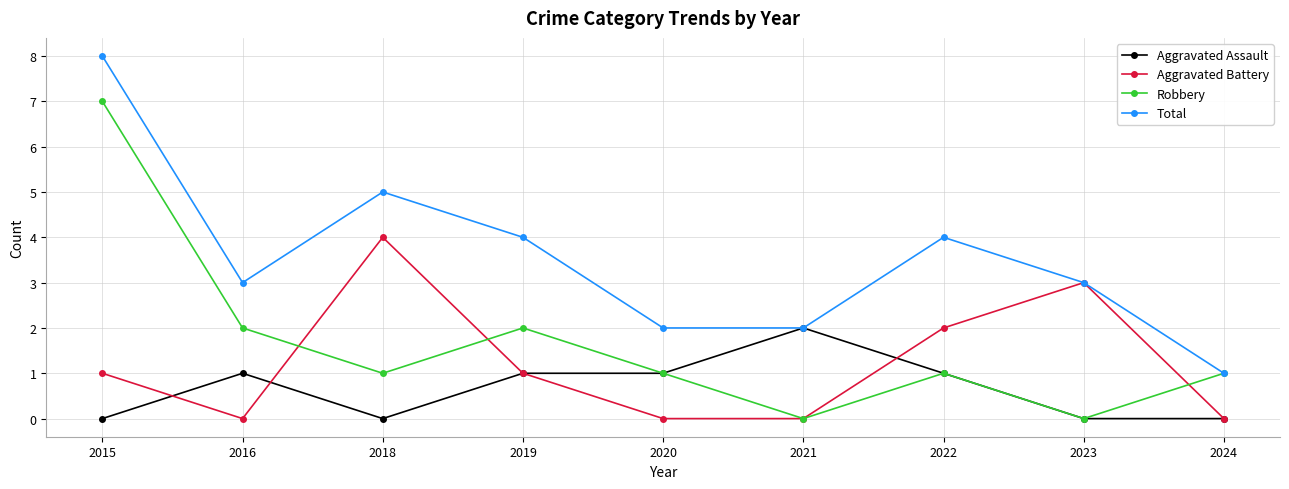

What is the difference between the Total values at 2016 and 2015?

5